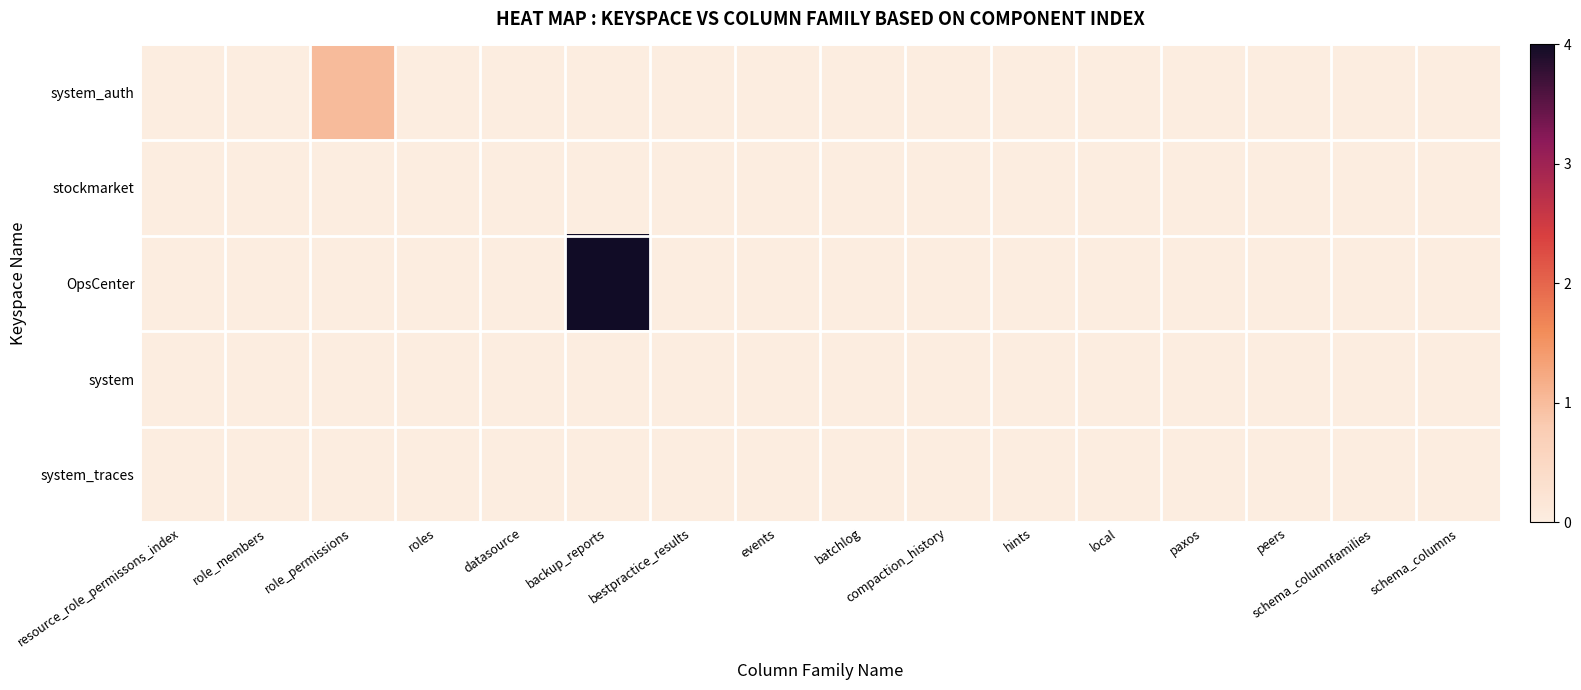

What is the greatest value displayed?

4